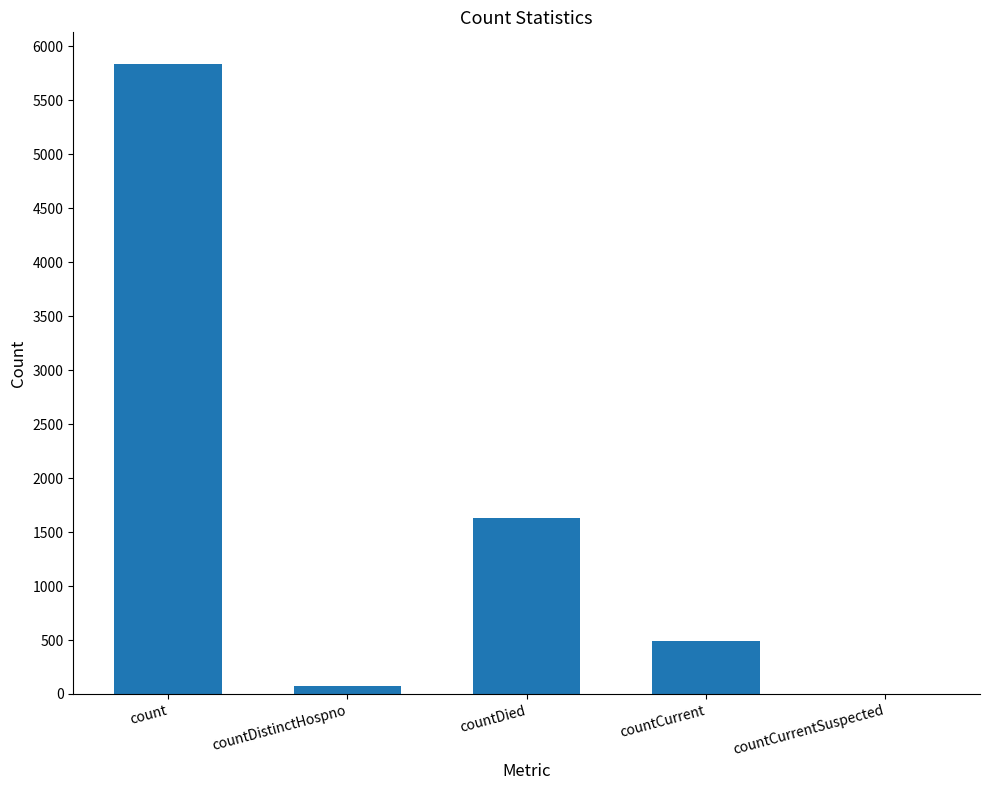

The chart shows a value of 76 at countDistinctHospno. True or false?

True